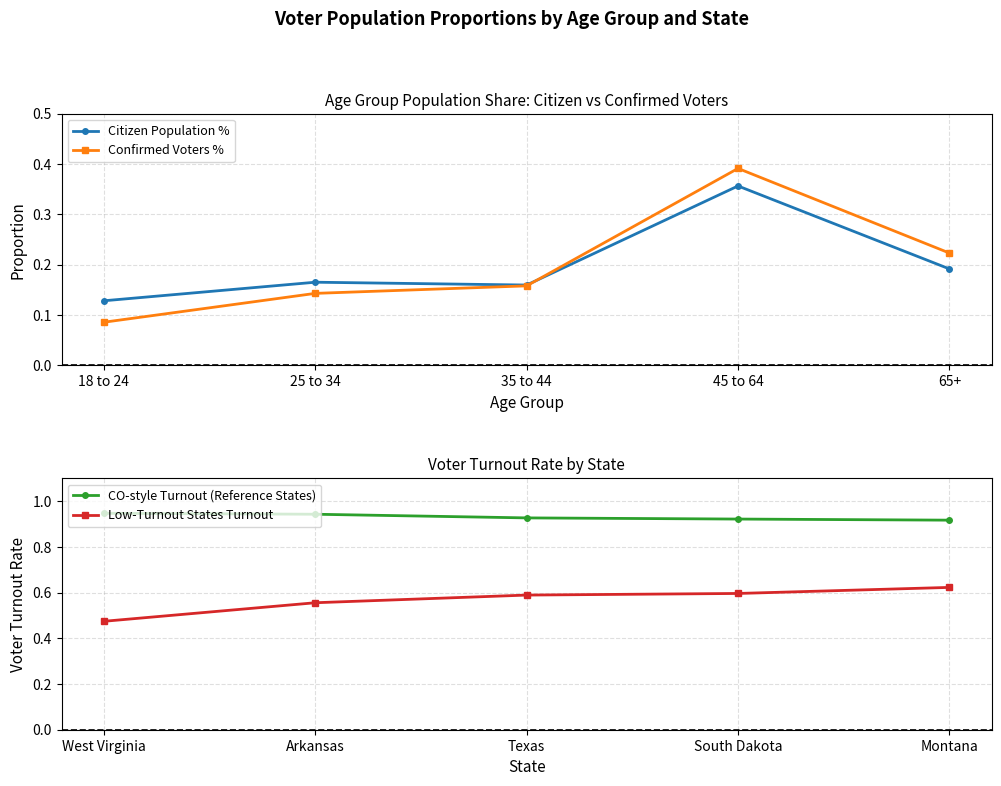

List the labels in order of Confirmed Voters % value, largest first.

45 to 64, 65+, 35 to 44, 25 to 34, 18 to 24